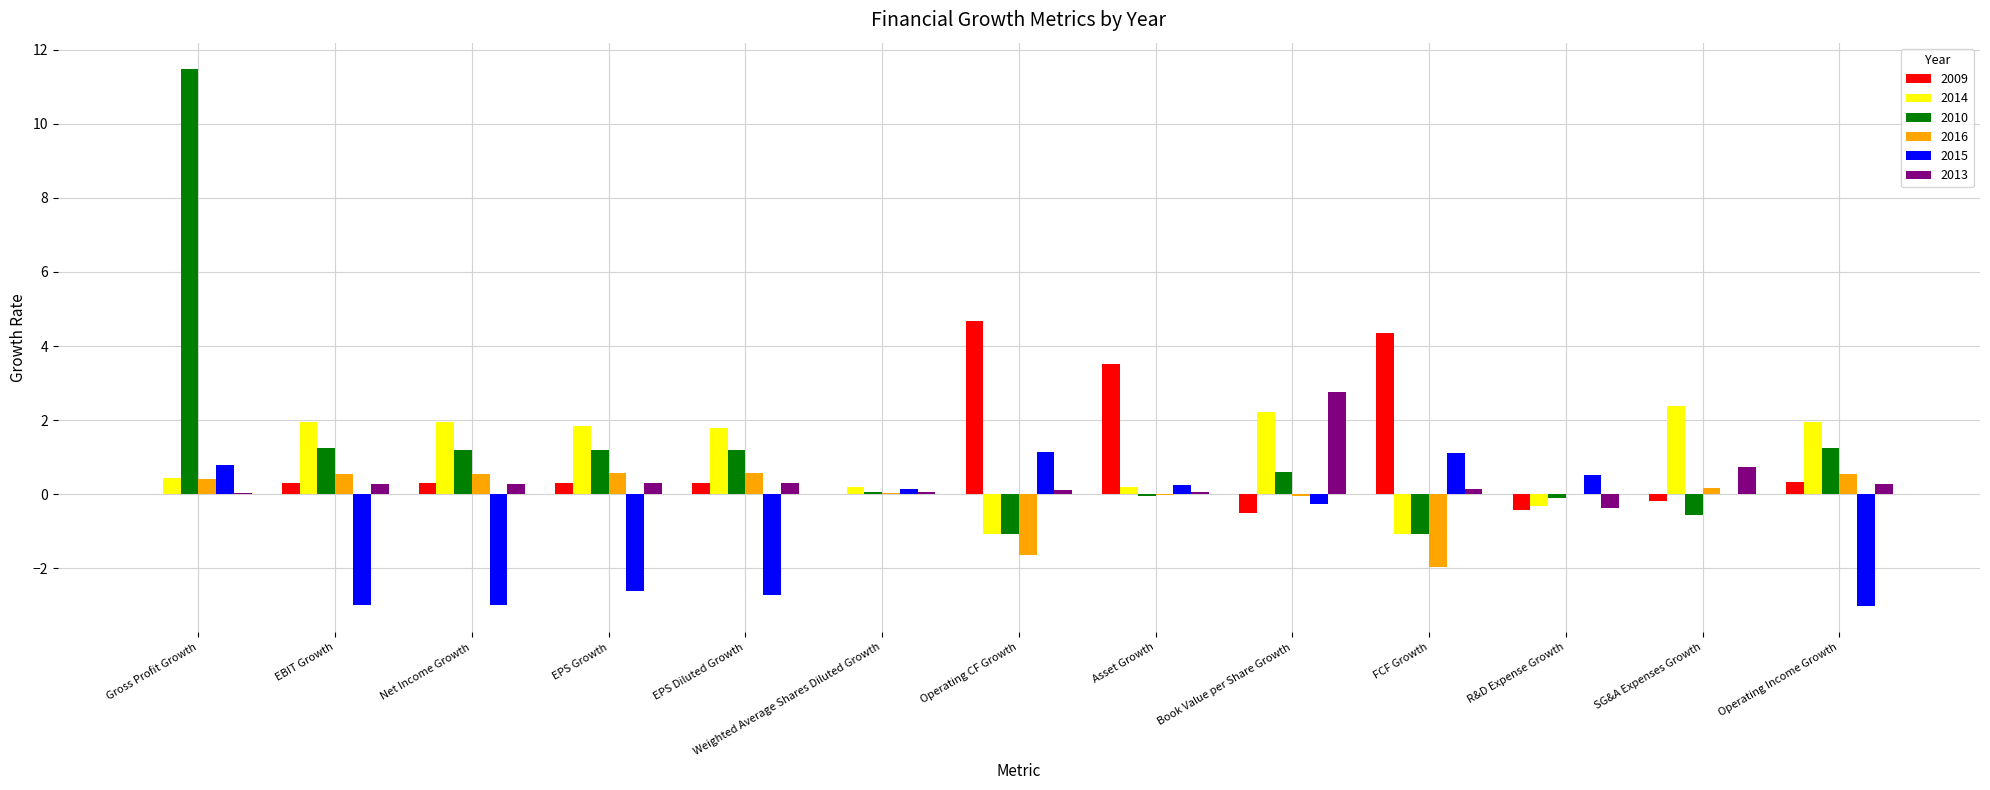

What is the maximum value for 2010?

11.5